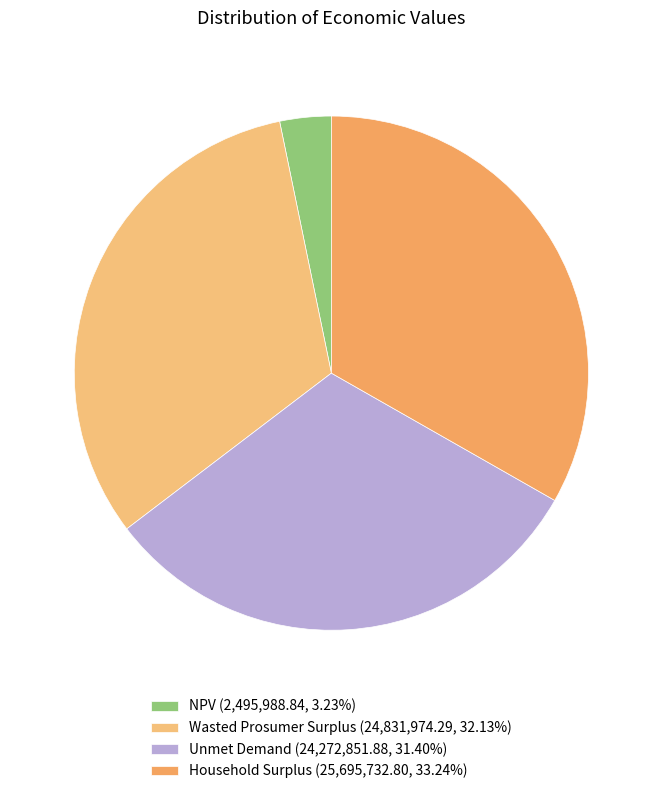

To the nearest percent, what is the combined percentage of Wasted Prosumer Surplus and Household Surplus?

65%